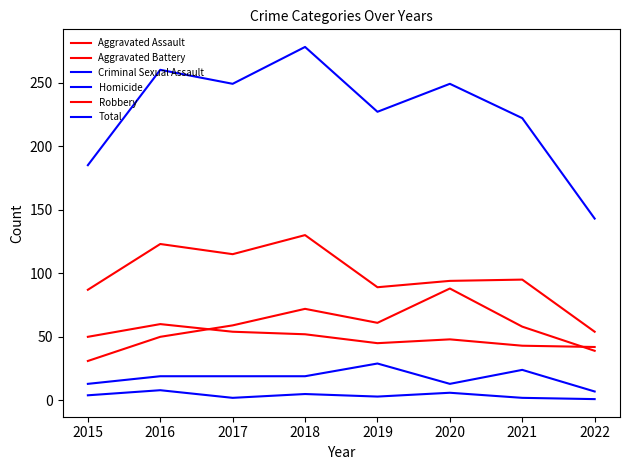

What is the value of the Aggravated Battery point at the 8th from the left?

42